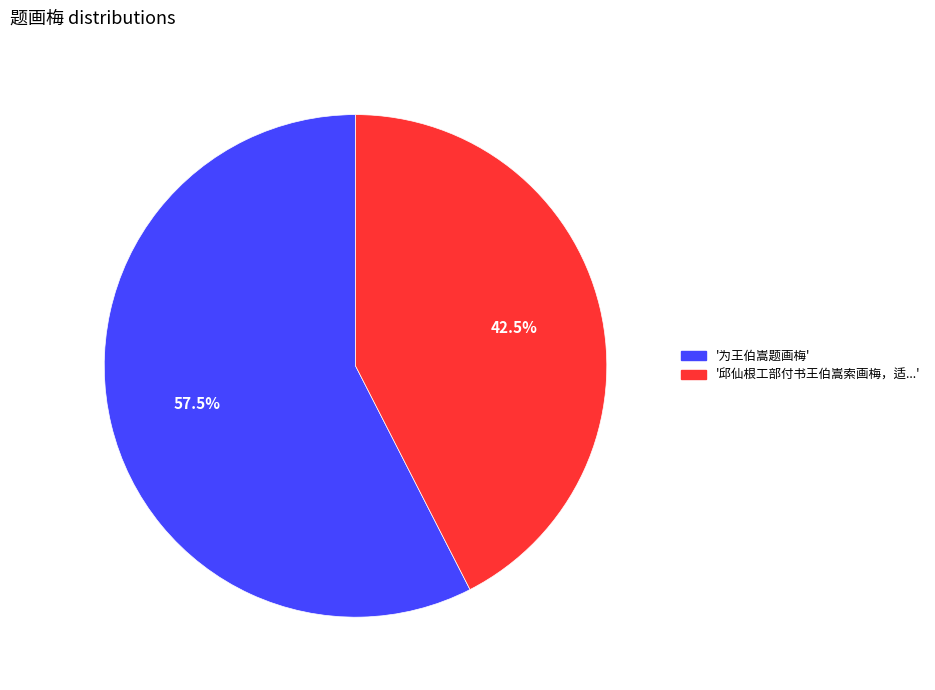

Which category has the smallest portion of the pie?

'邱仙根工部付书王伯嵩索画梅，适...'